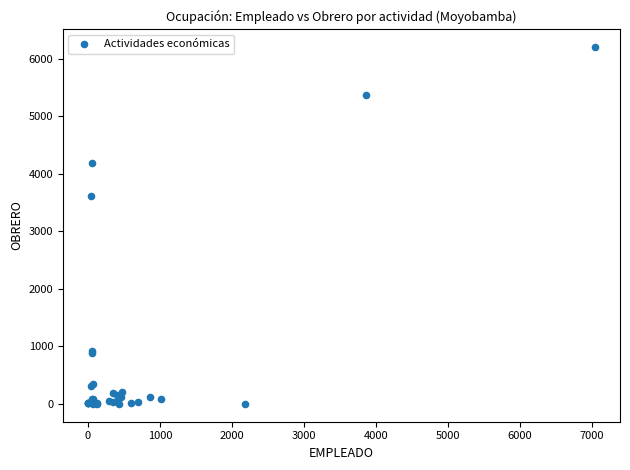

What Y value in the scatter plot is closest to 3103?

3611